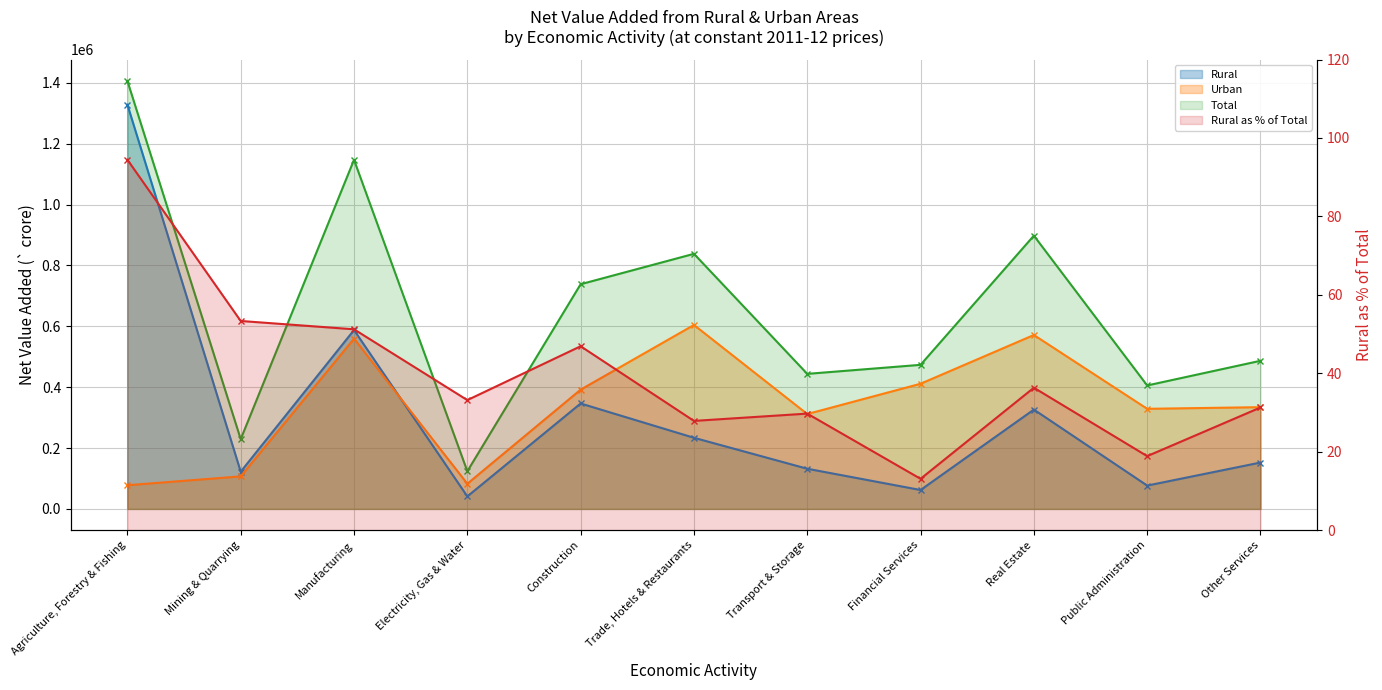

Between Construction and Real Estate, which series saw the biggest shift?

Urban